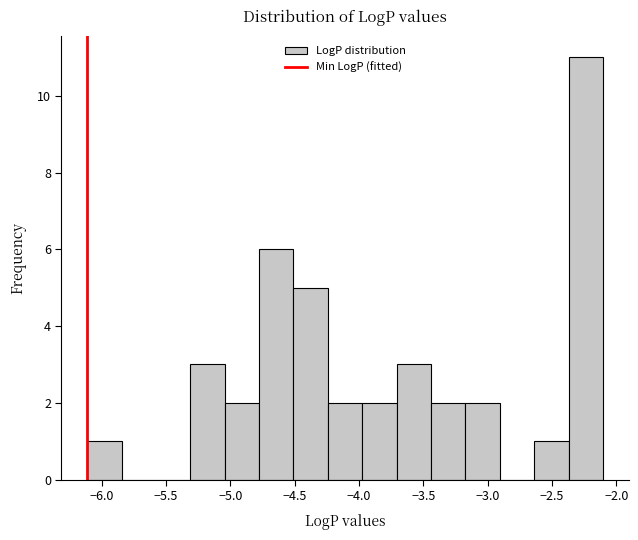

Reading left to right, list every bar in this chart as the range it spans on the x-axis followed by its height. Neither the bar edges nor the heights are printed on the chart, so give them approximately, as read against the axes.

-6.10 to -5.85: 1
-5.85 to -5.60: 0
-5.60 to -5.30: 0
-5.30 to -5.05: 3
-5.05 to -4.80: 2
-4.80 to -4.50: 6
-4.50 to -4.25: 5
-4.25 to -4.00: 2
-4.00 to -3.70: 2
-3.70 to -3.45: 3
-3.45 to -3.15: 2
-3.15 to -2.90: 2
-2.90 to -2.65: 0
-2.65 to -2.35: 1
-2.35 to -2.10: 11